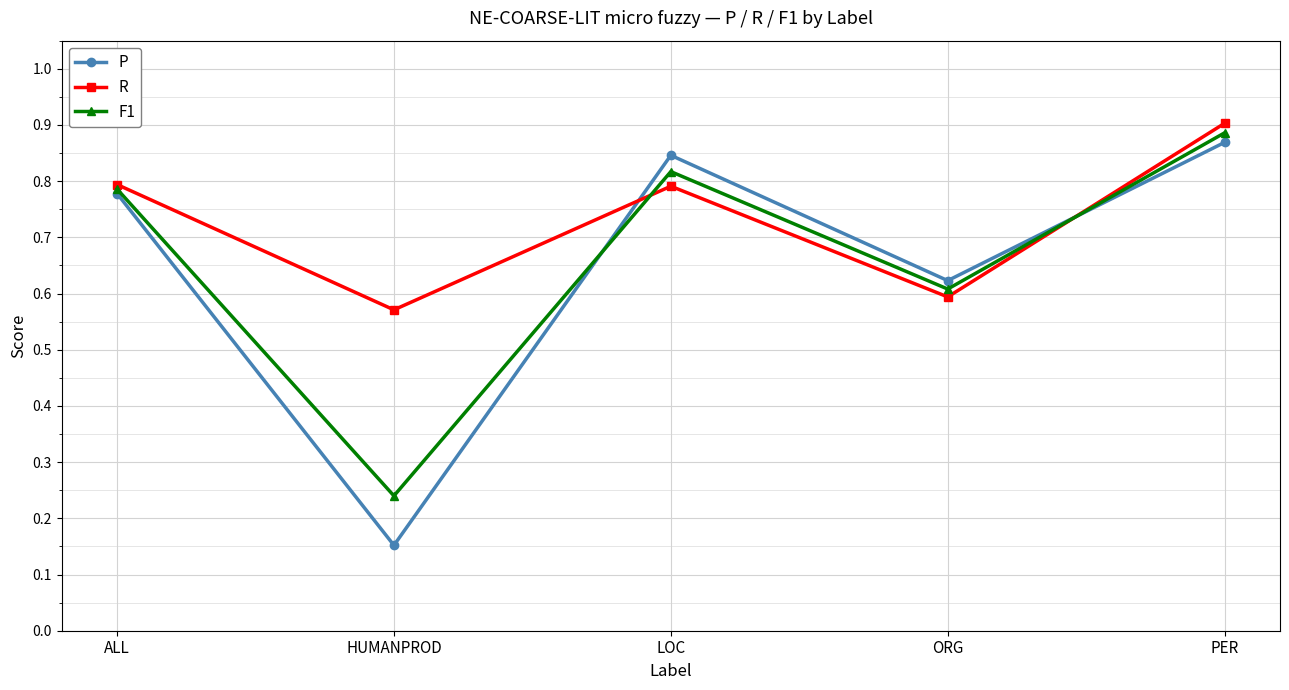

Where is P nearest to the value 0?

HUMANPROD